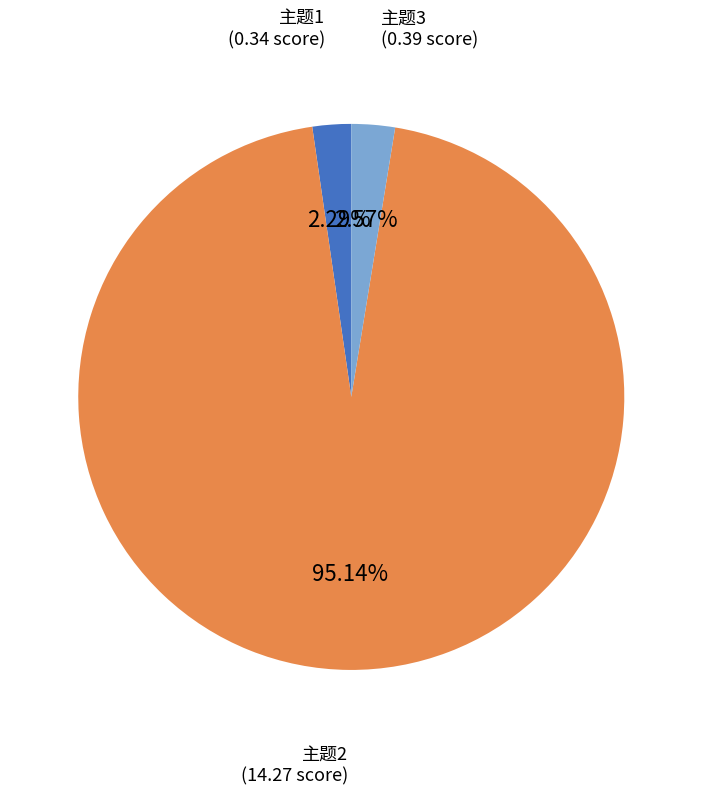

To the nearest percent, what is the average slice percentage?

33%